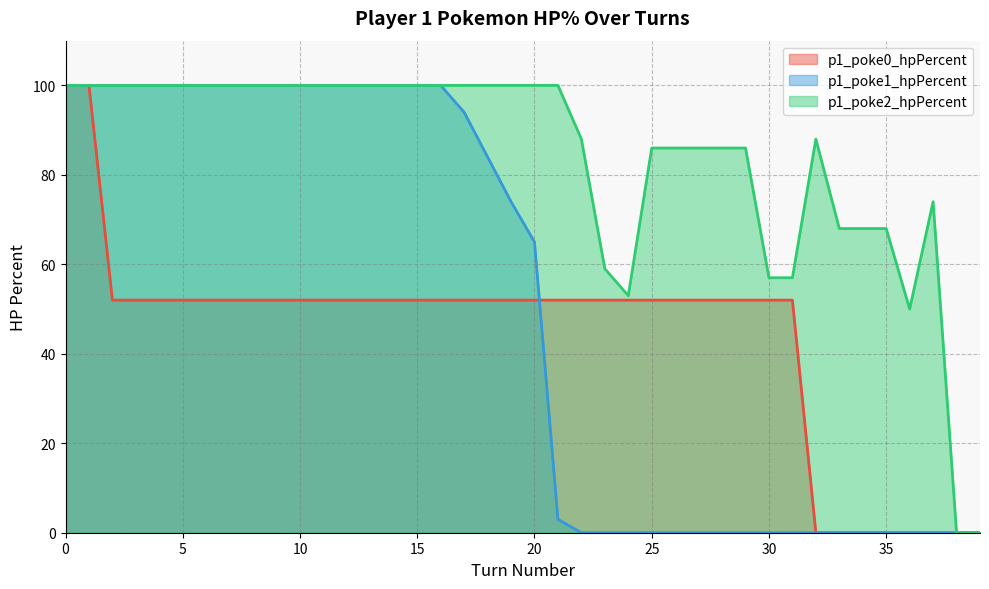

What is the total value across all series at 13?

252